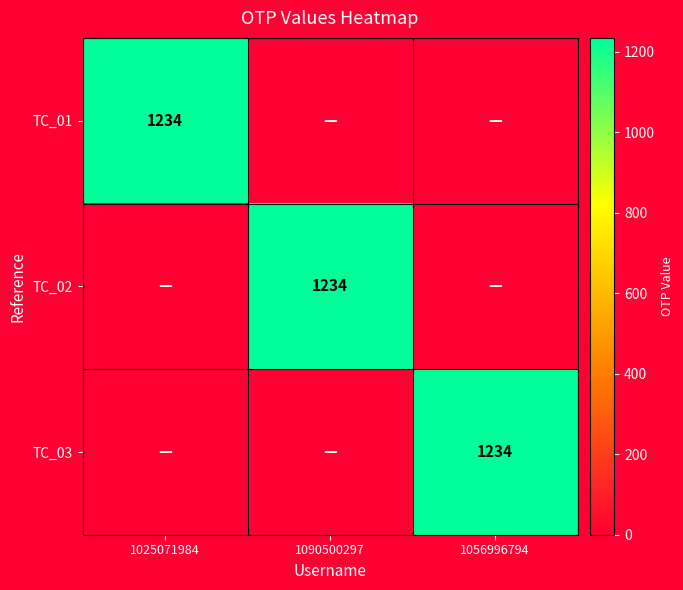

What is the difference between the TC_03 values at 1056996794 and 1090500297?

1234